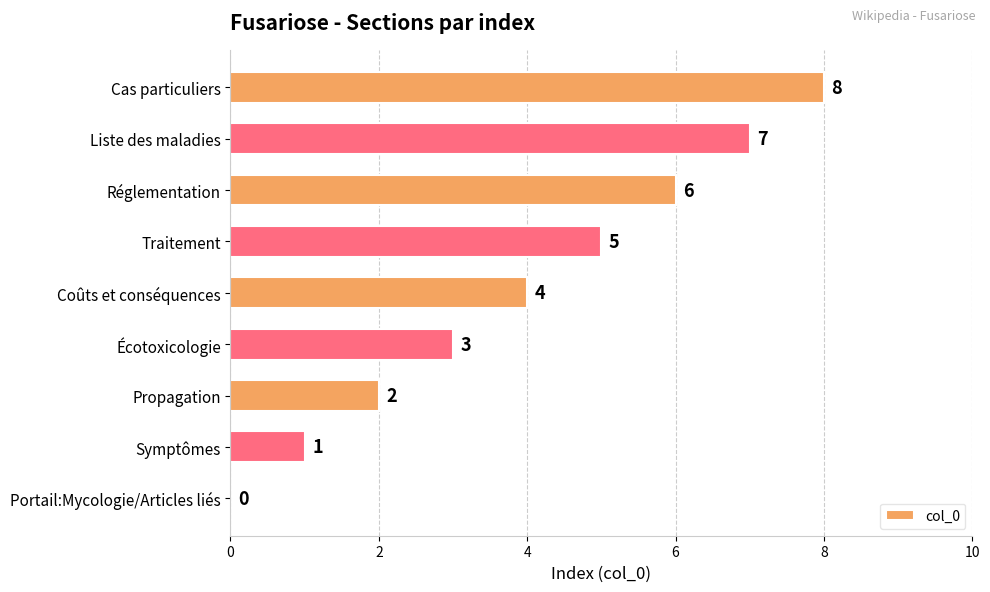

What is the sum of all values?

36